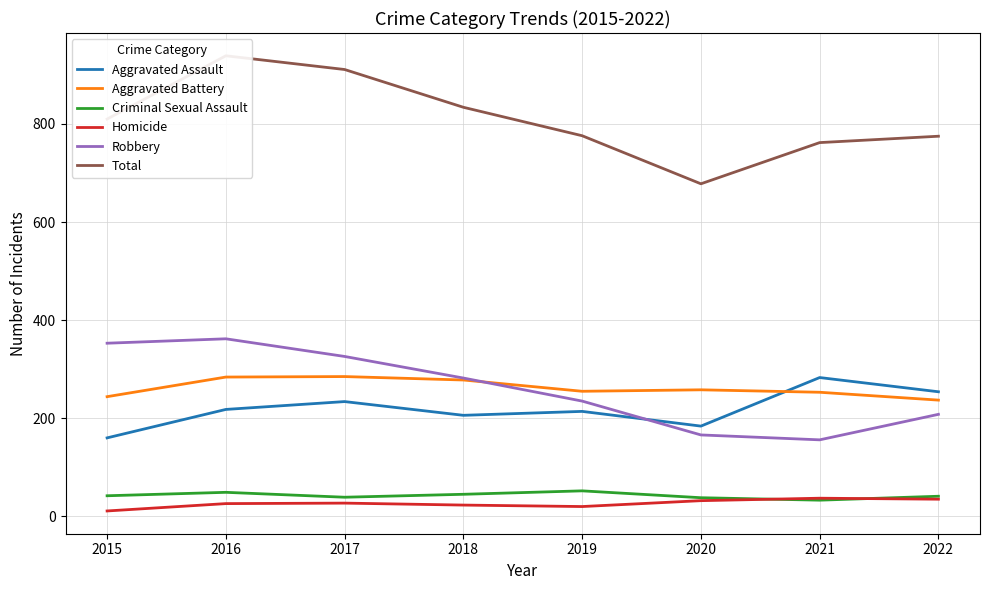

What is the highest value of the Aggravated Battery series?

285